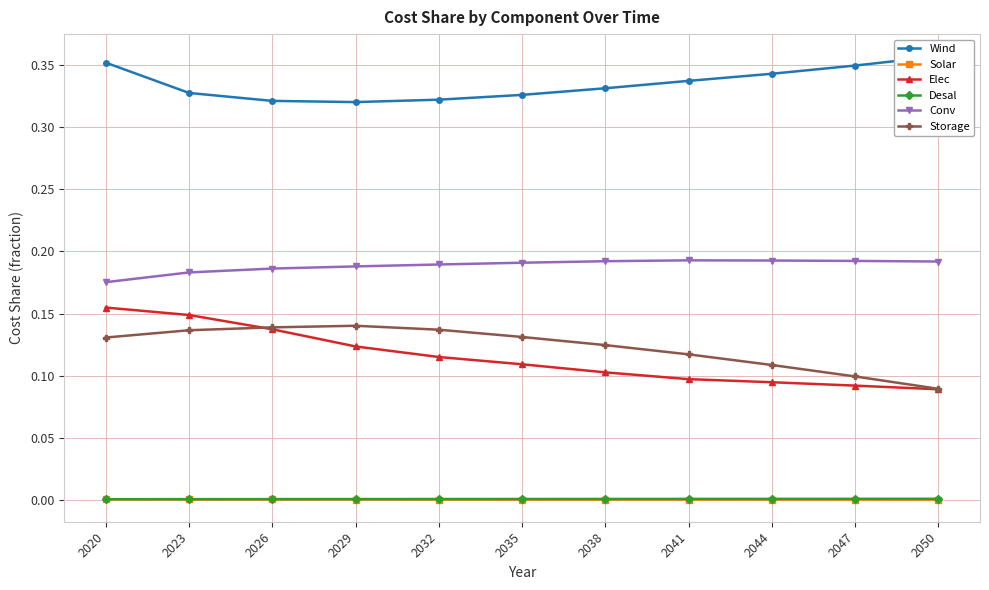

At which label does Conv reach its peak?

2041